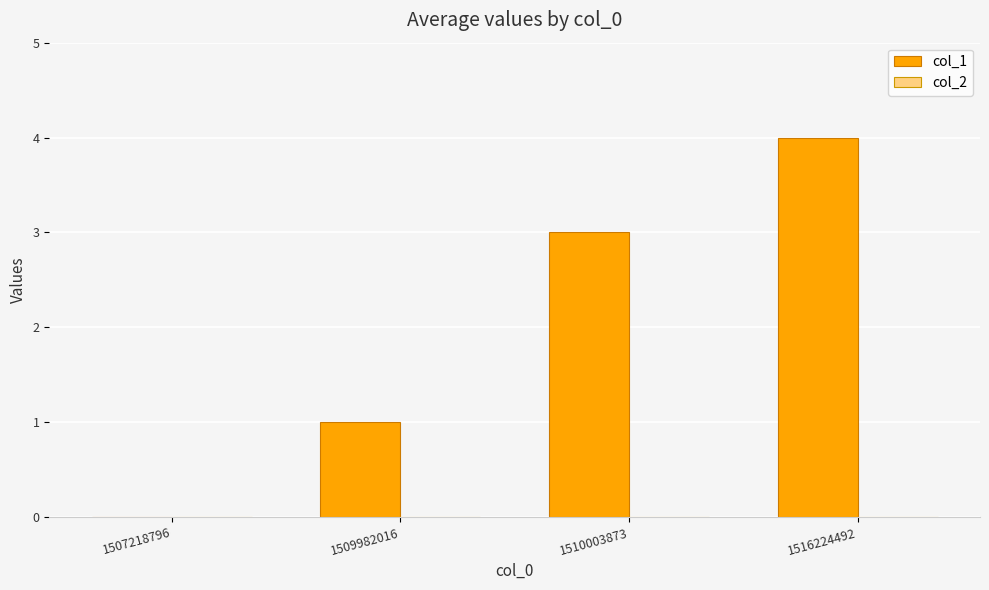

Read the value at 1510003873.

3